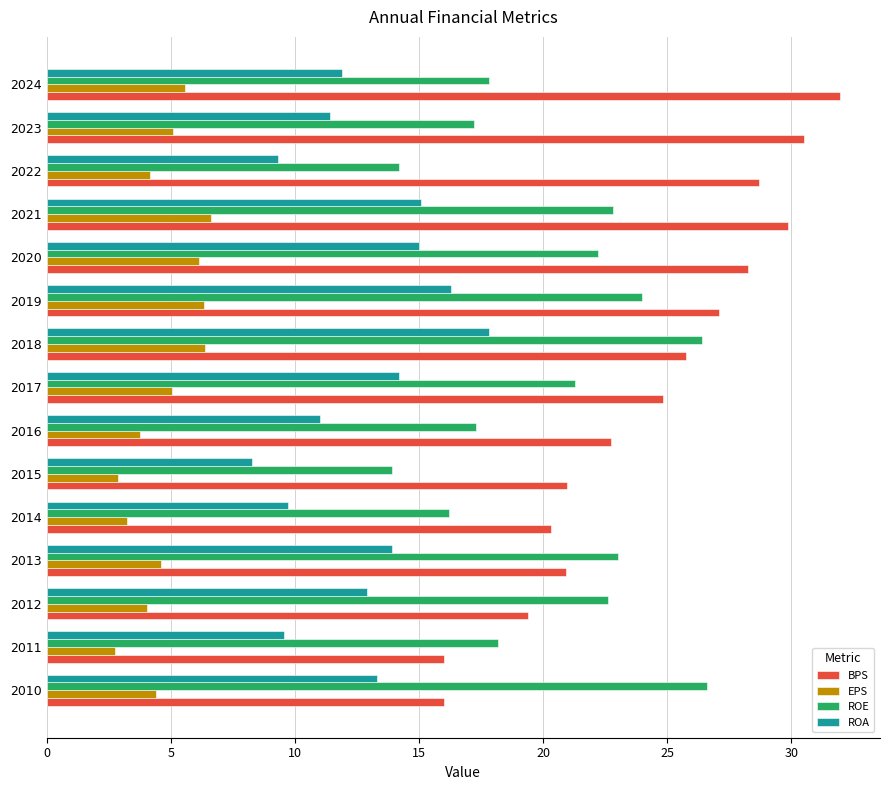

What is the greatest value displayed?

32.0